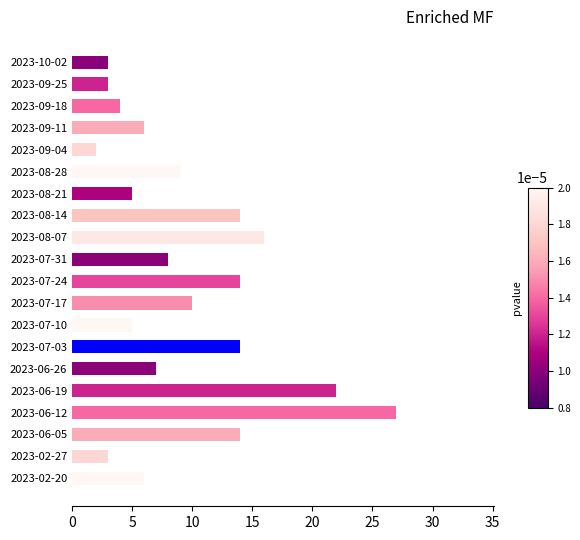

Which has a higher value, 2023-08-21 or 2023-09-04?

2023-08-21